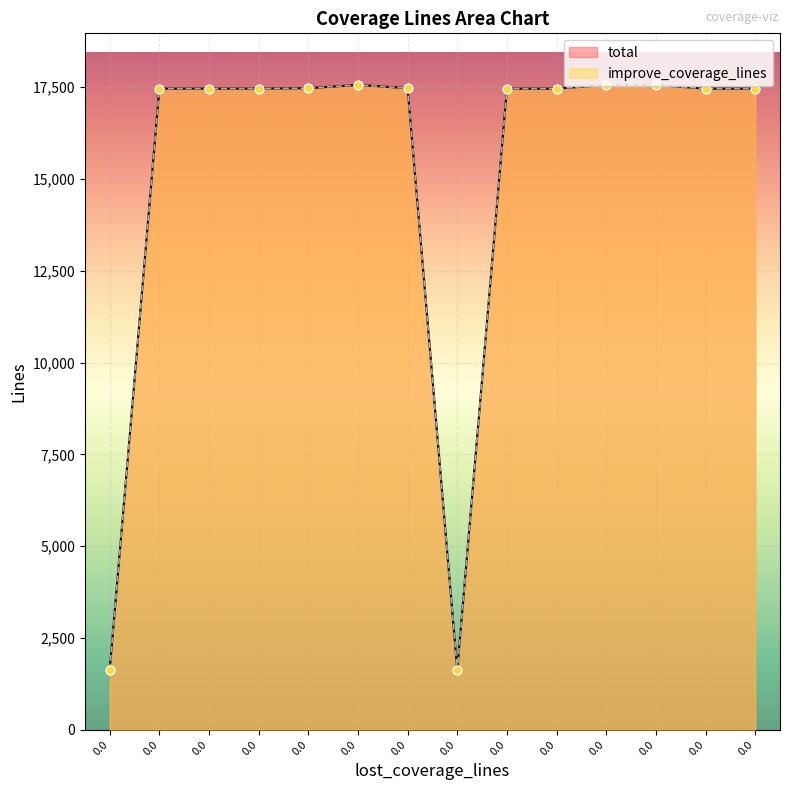

Which series has the widest spread of Y values?

total